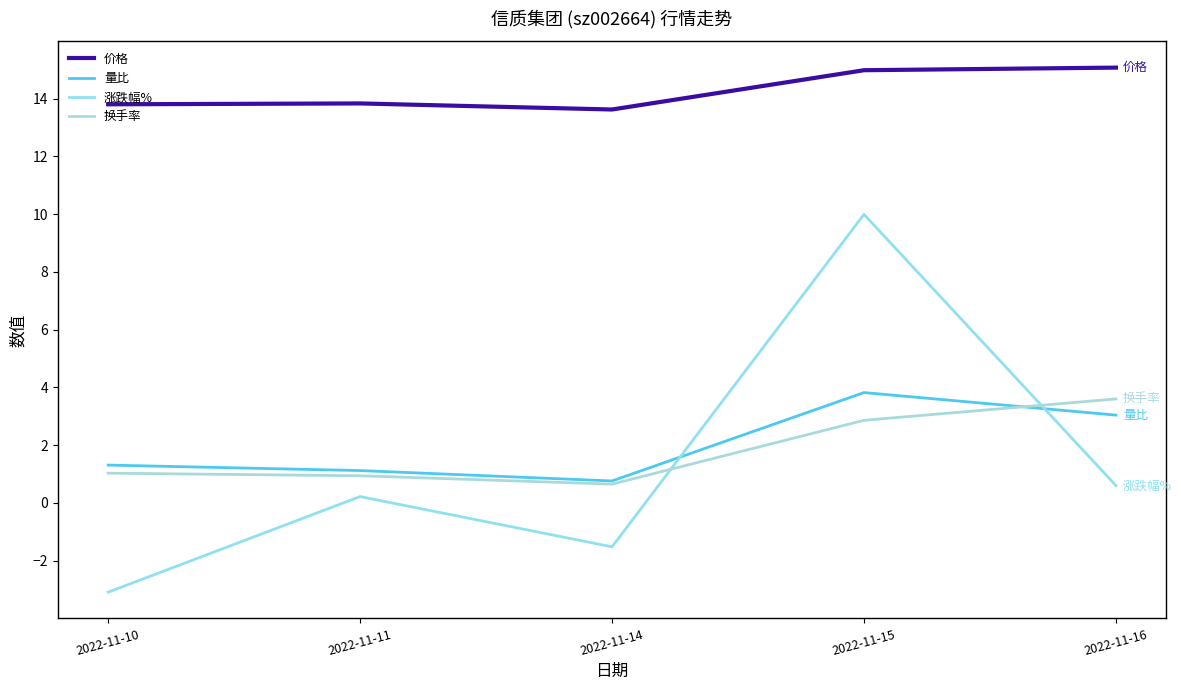

Reading left to right, list all the values displayed in this chart.

价格: 13.8	13.8	13.6	15.0	15.1
量比: 1.3	1.1	0.8	3.8	3.0
涨跌幅%: -3.1	0.2	-1.5	10.0	0.6
换手率: 1.0	0.9	0.7	2.9	3.6